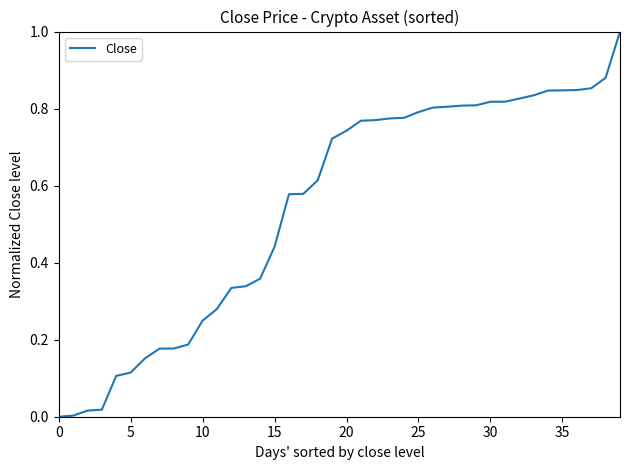

What is the difference between the maximum and minimum values?

1.0